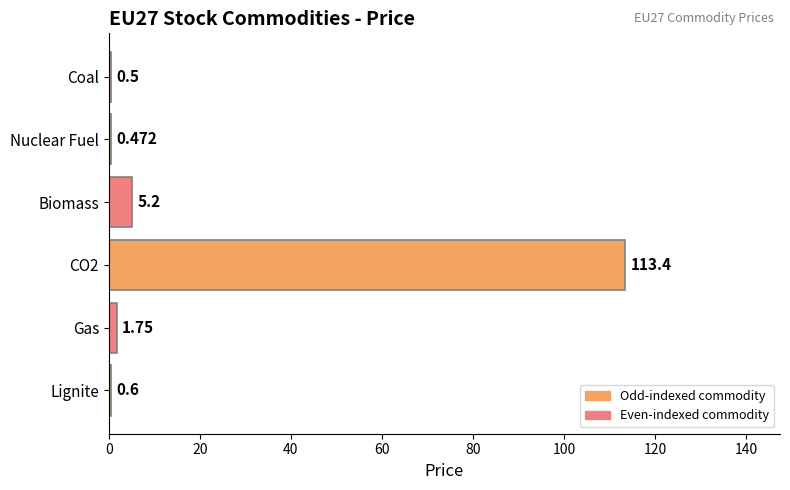

At which label is the value closest to 56?

Biomass